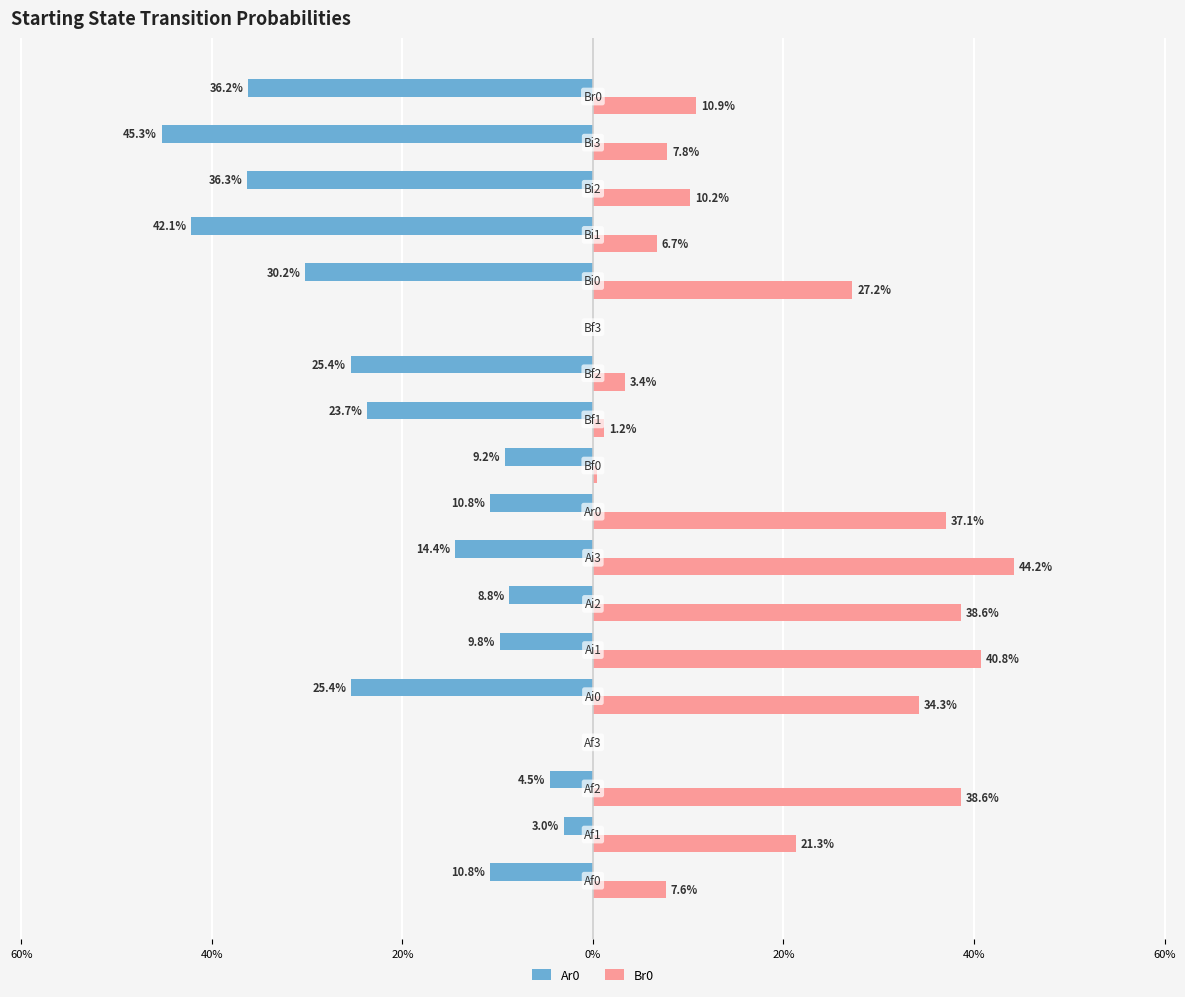

How many bars are there in each group?

2